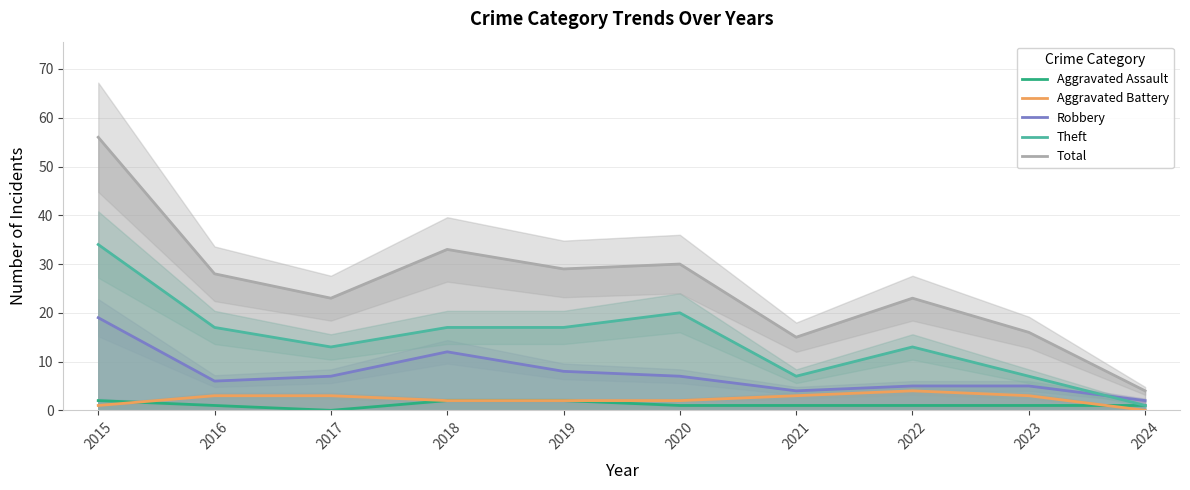

Where do Theft and Robbery first cross each other?

2023 and 2024